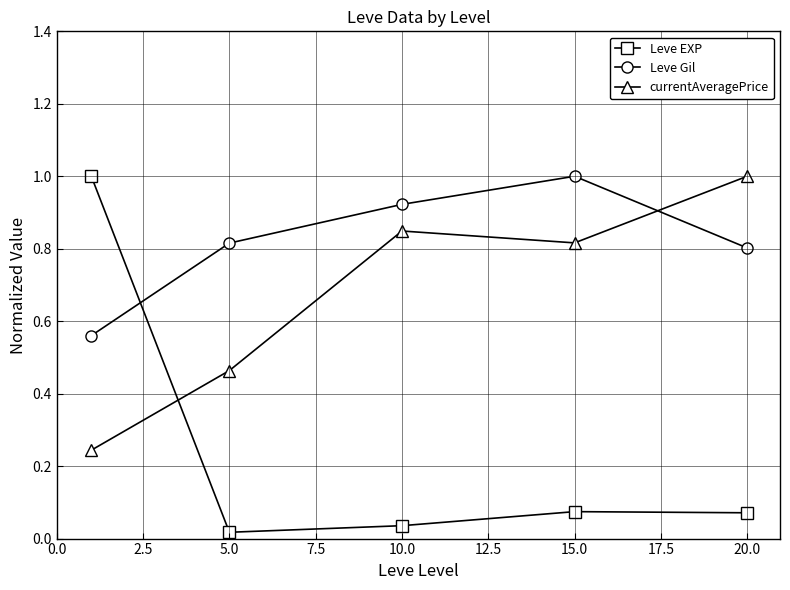

What is the value of the Leve Gil point at the 4th from the left?

1.0